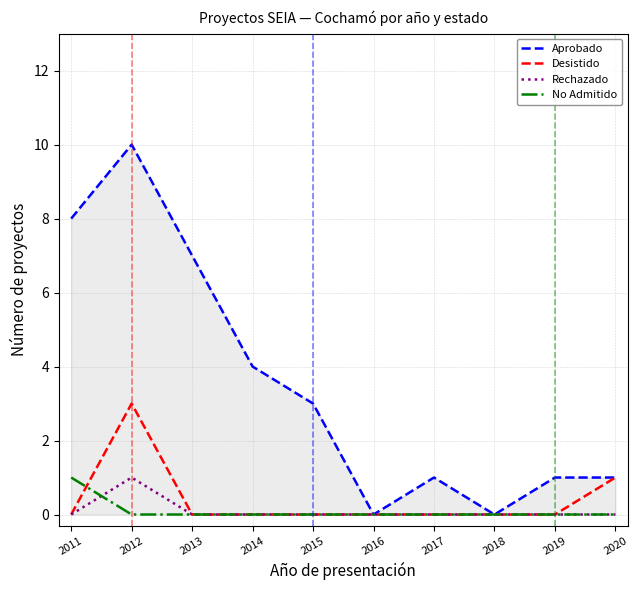

Which series changed the most between 2011 and 2018?

Aprobado